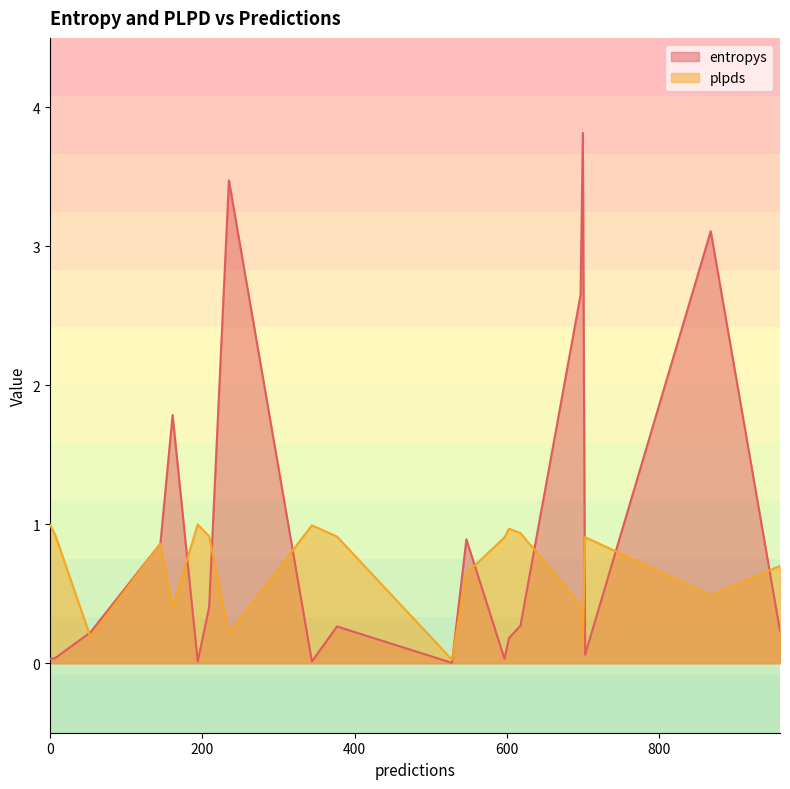

Which series changed the most between 618 and 7?

entropys